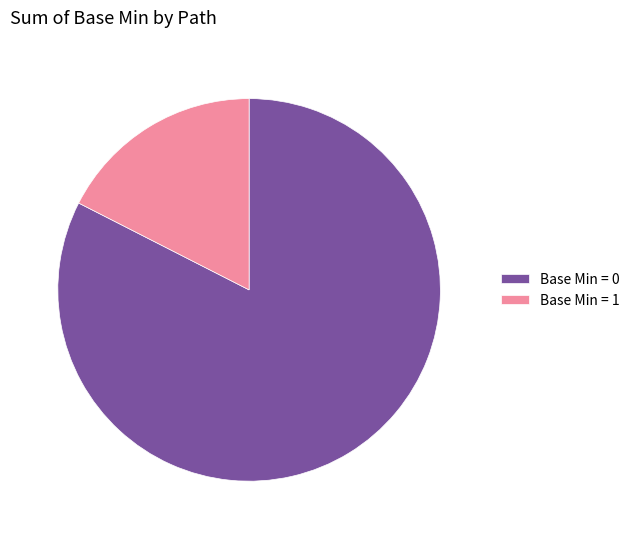

What is the smallest slice in the pie chart?

Base Min = 1